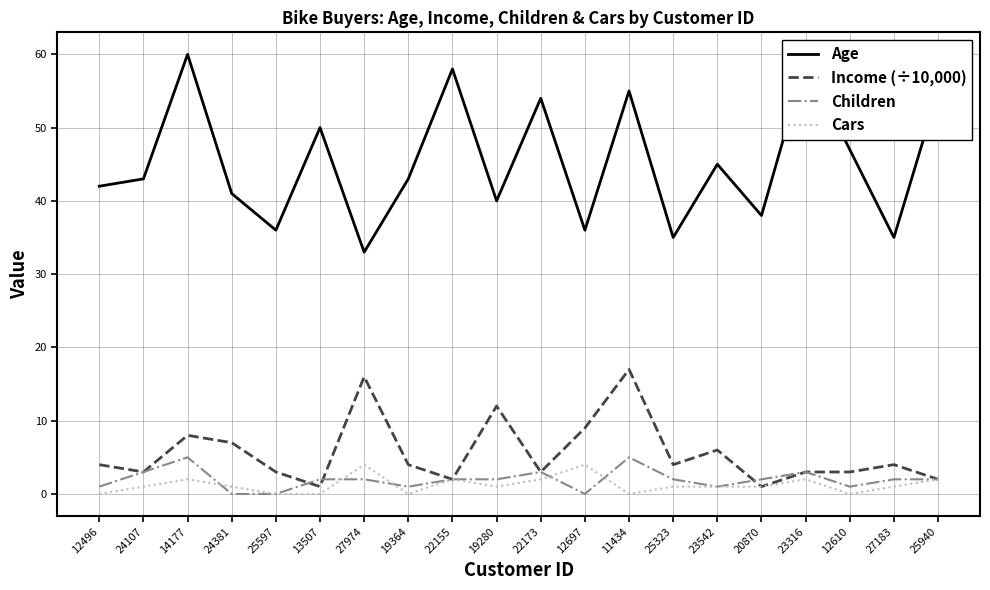

What is the total value across all series at 12697?

49